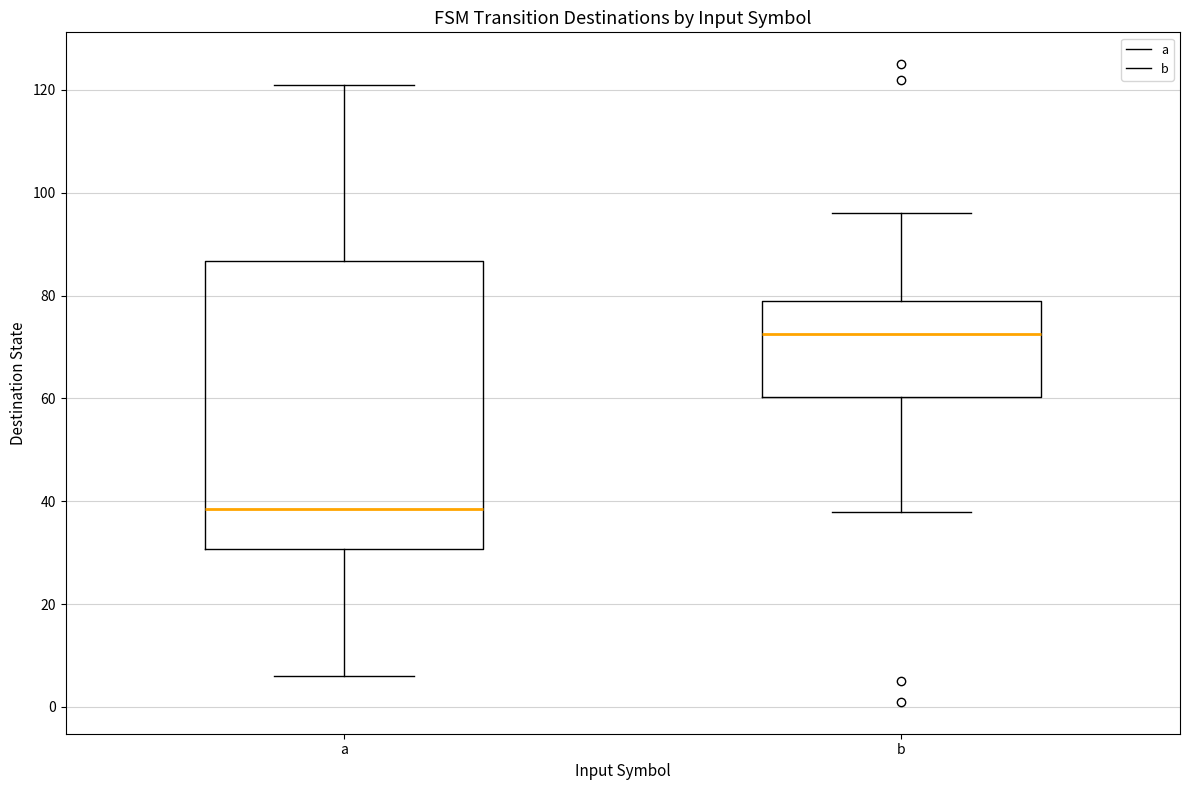

Reading left to right, transcribe this box plot: for each box, give where its median line is, the range the box spans, and where its two whiskers end, as read against the y-axis. The values are not printed on the chart, so give them approximately, as read against the axis.

a: median 38, box 30 to 86, whiskers 6 to 122
b: median 72, box 60 to 80, whiskers 38 to 96